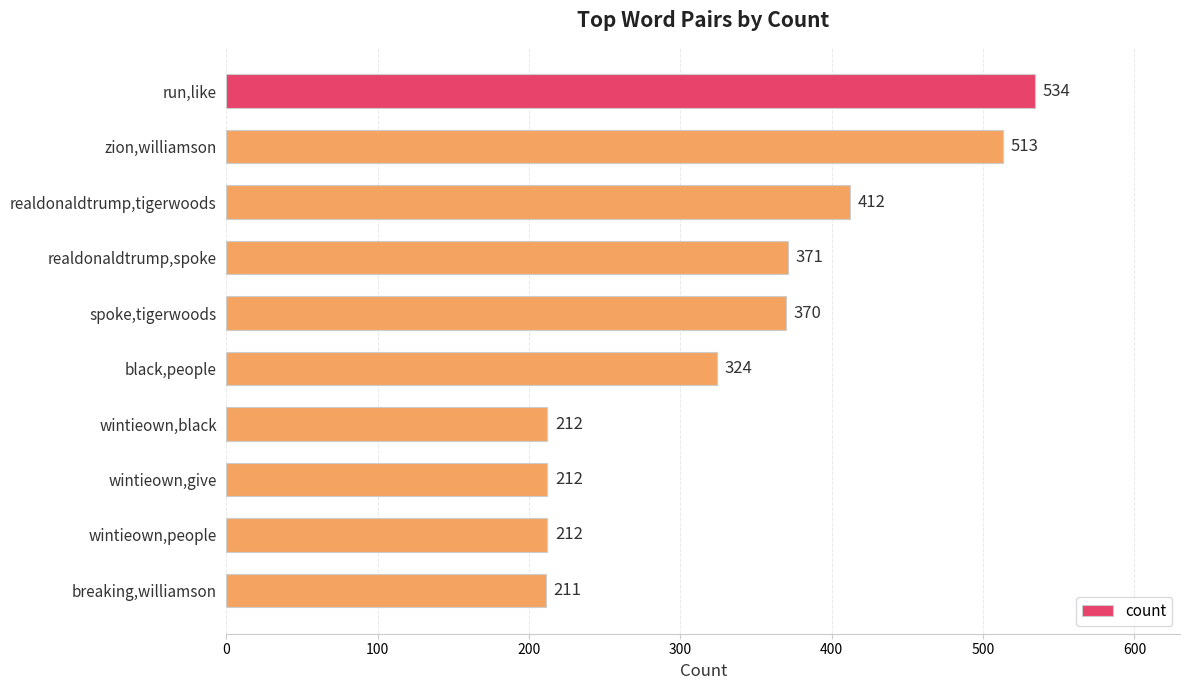

What is the sum of all values?

3371